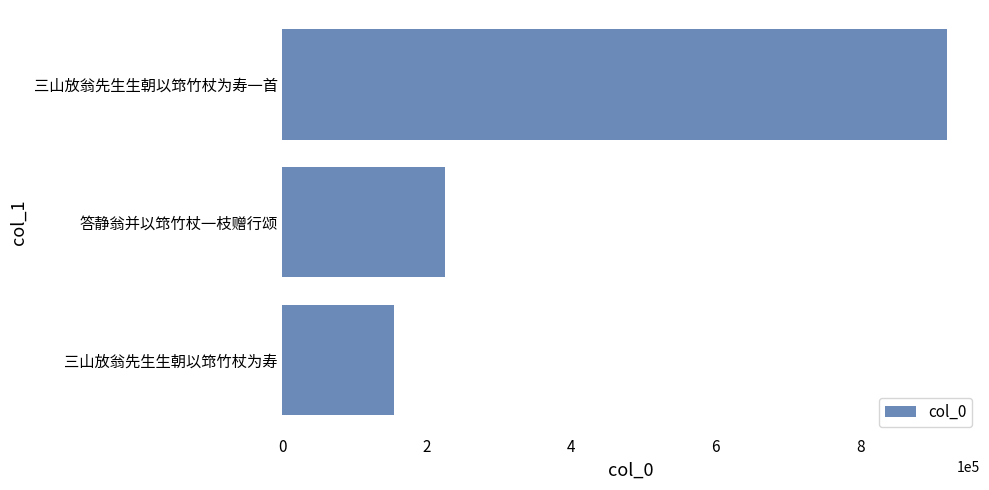

What is the change in value from 三山放翁先生生朝以筇竹杖为寿 to 三山放翁先生生朝以筇竹杖为寿一首?

+765553